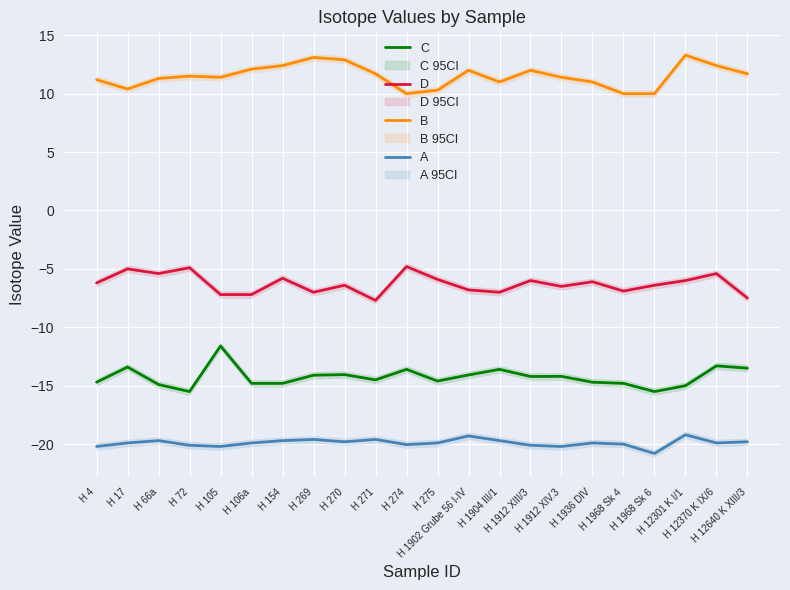

What are all the series names shown in the legend?

C, D, B, A